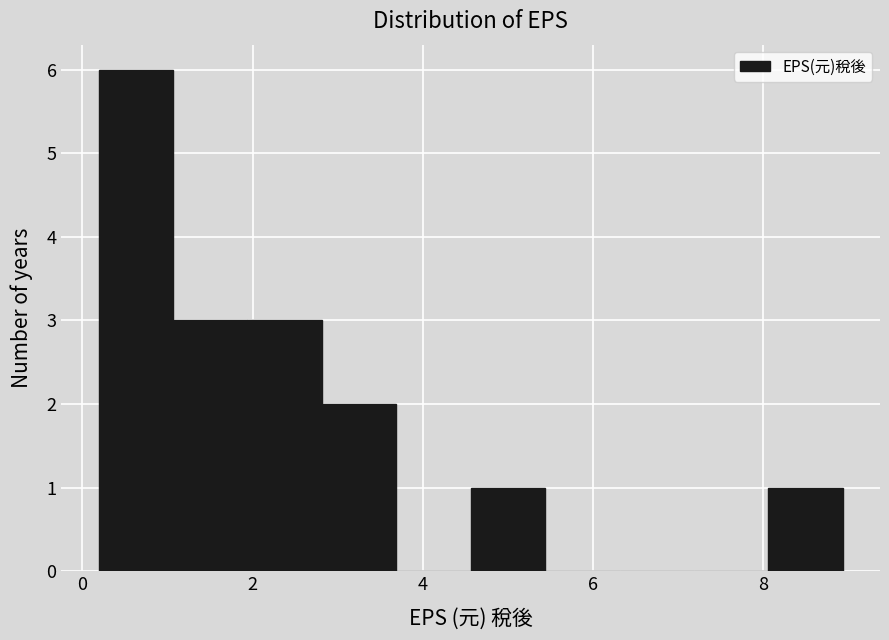

What is the height of the bar covering 8.0 to 9.0 on the x-axis? Neither the bar edges nor the heights are printed on the chart, so give them approximately, as read against the axes.

1